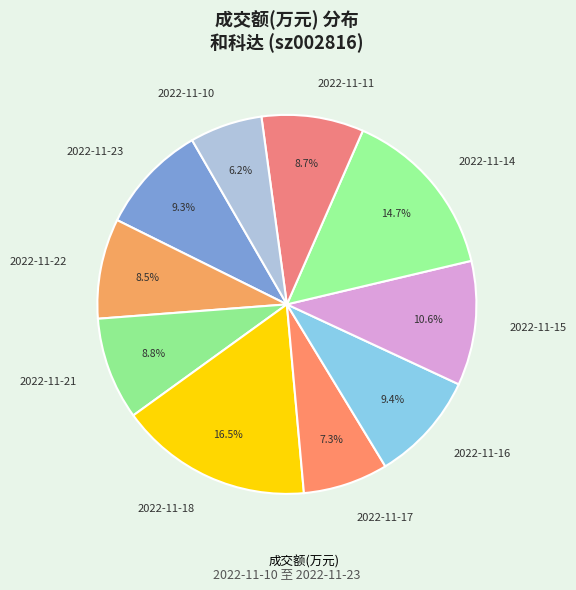

Is it true that 2022-11-11 is 21% of the pie?

False